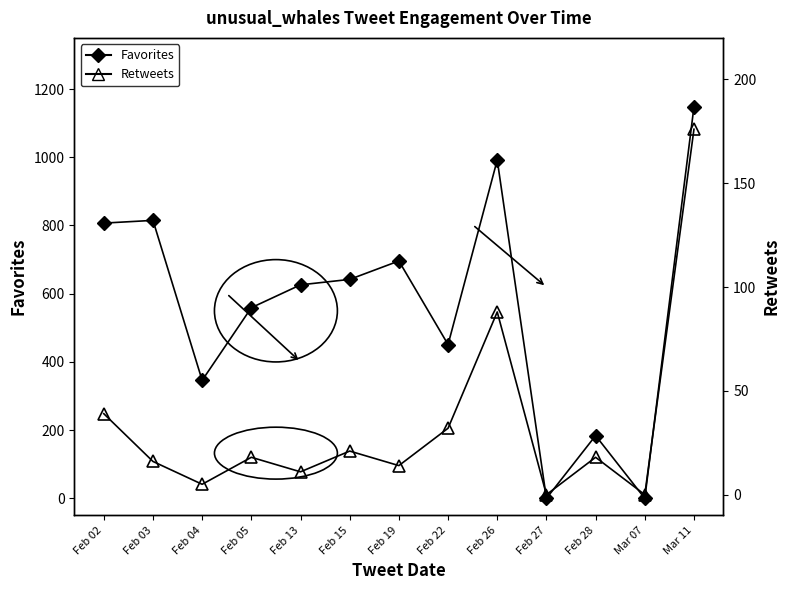

True or false: Favorites has a value of 791 at Feb 22.

False